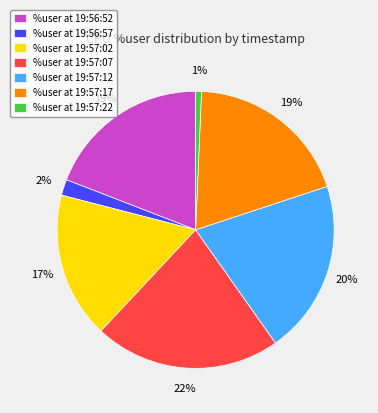

Which category has the smallest portion of the pie?

%user at 19:57:22